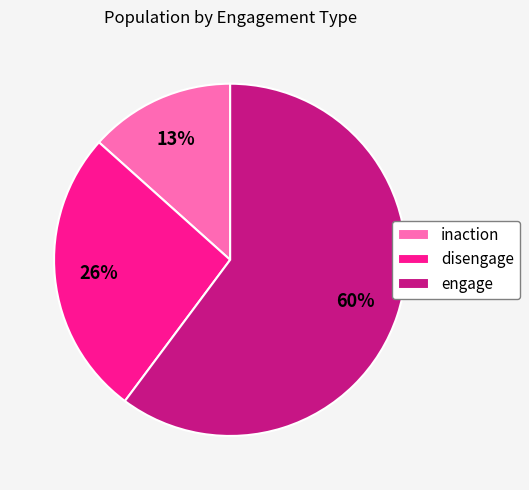

True or false: inaction accounts for 1% of the total.

False